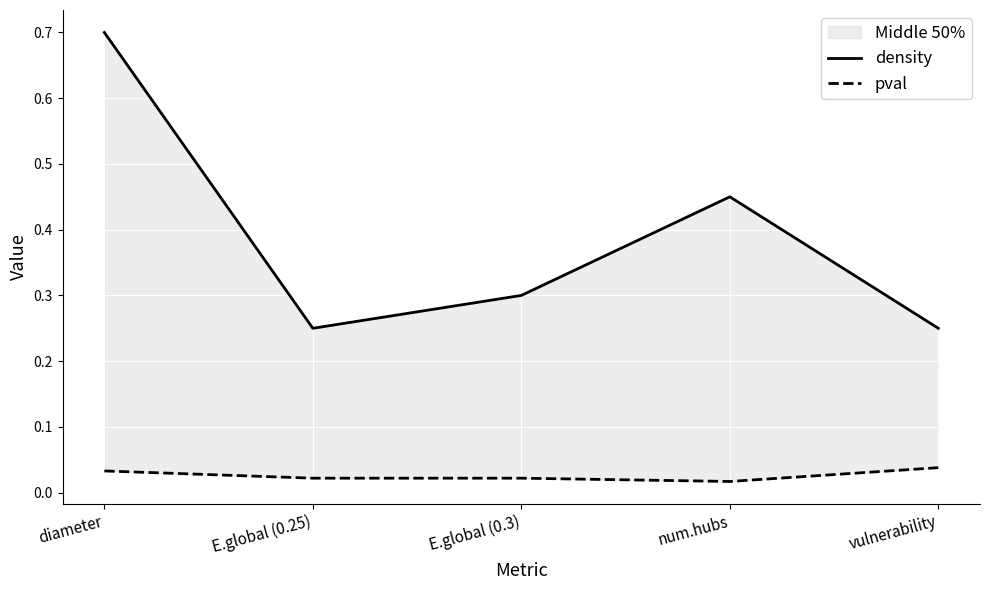

True or false: density has more than 1 interior local peaks.

False